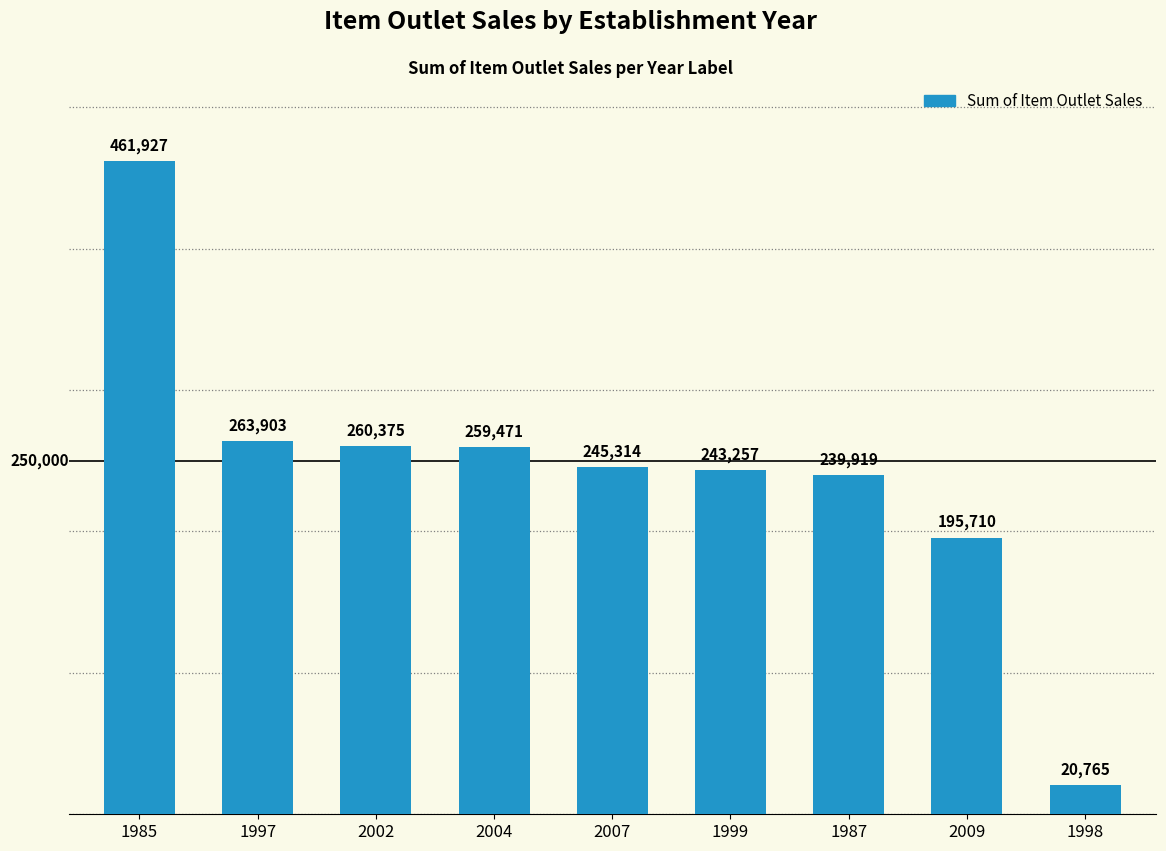

What is the value of the 4th bar from the left?

259471